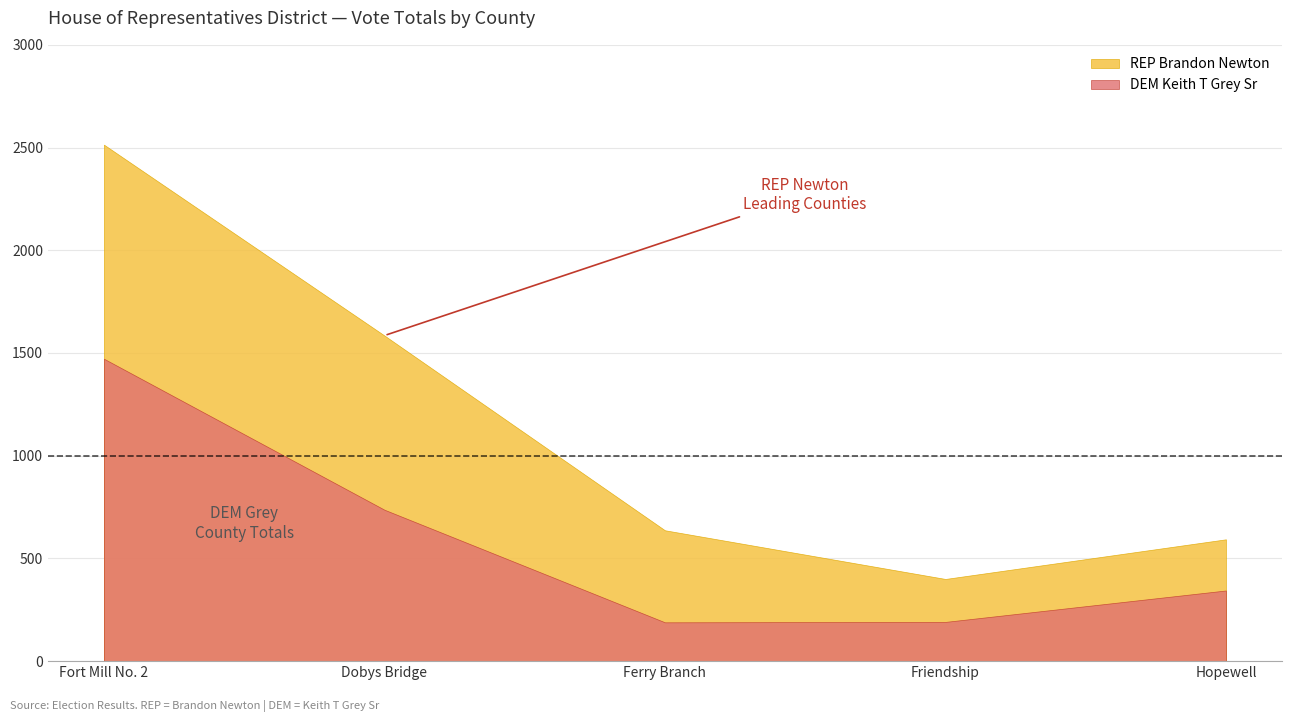

Is it true that DEM Total Votes equals 344 at Hopewell?

True